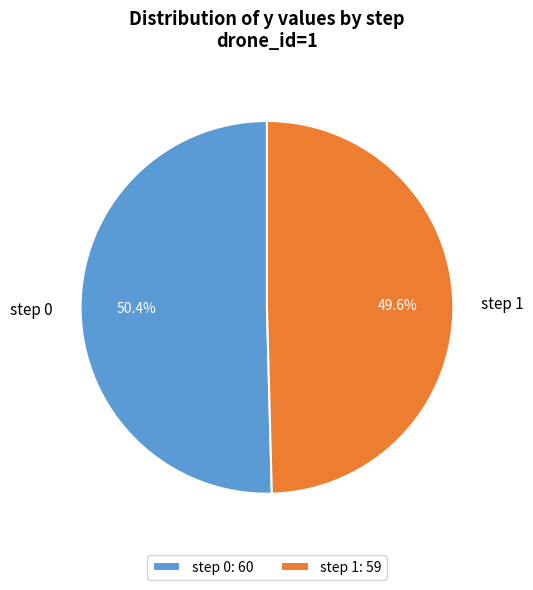

Is it true that step 1 is 55% of the pie?

False